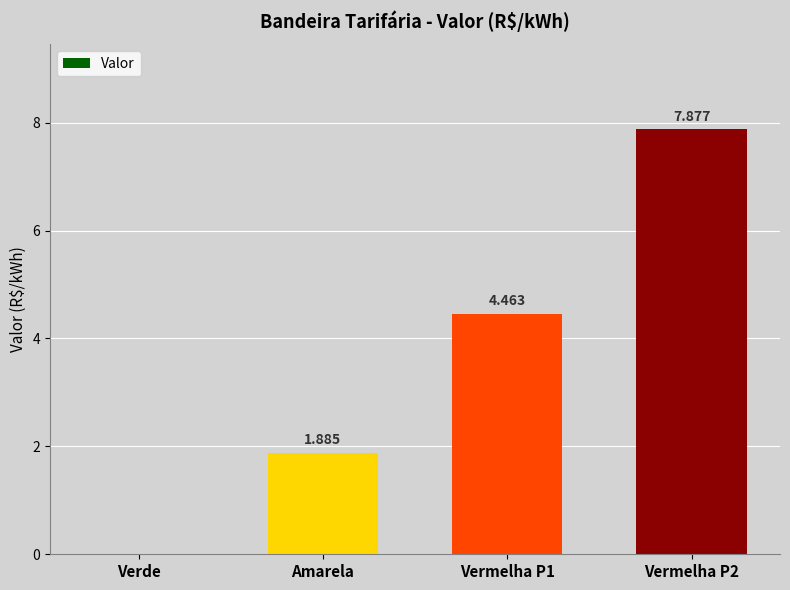

Approximately how many times larger is the value at Vermelha P2 compared to Vermelha P1?

1.8